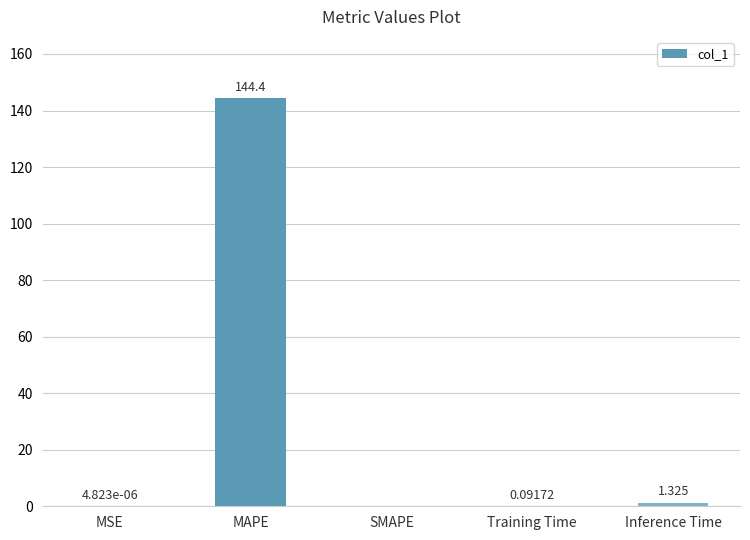

What is the maximum value shown in the chart?

144.4